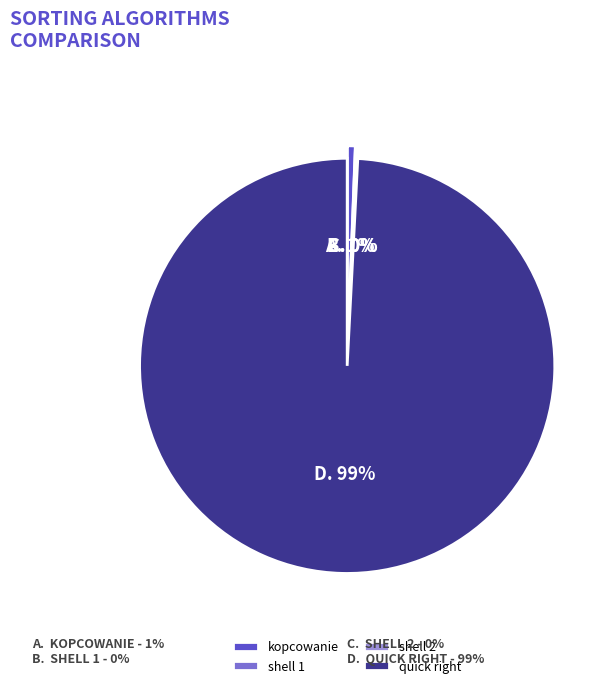

To the nearest percent, what is the average slice percentage?

25%